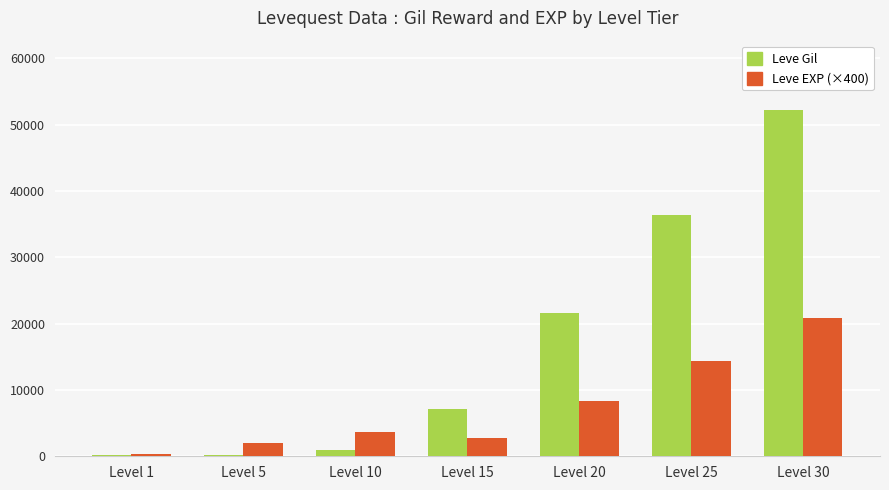

Which category has the highest value across all series?

Level 30